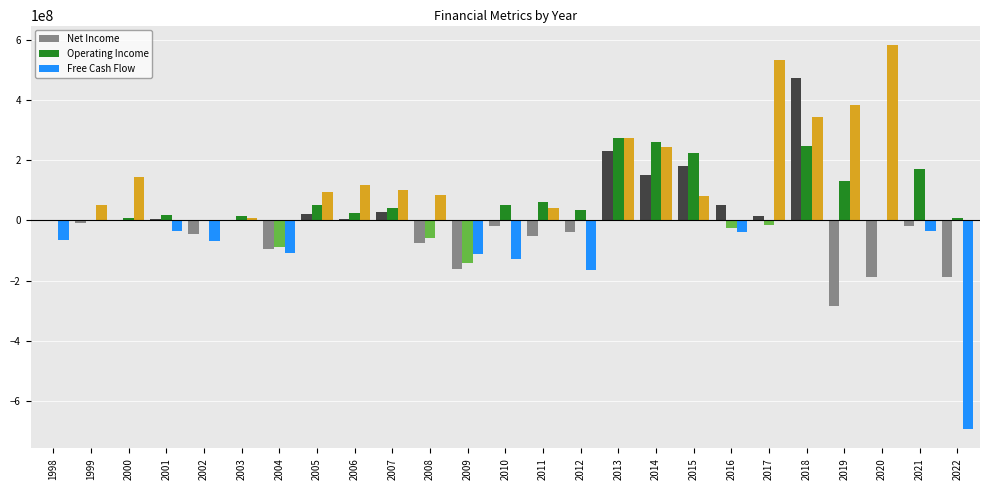

What is the sum of all Net Income values?

-17511764